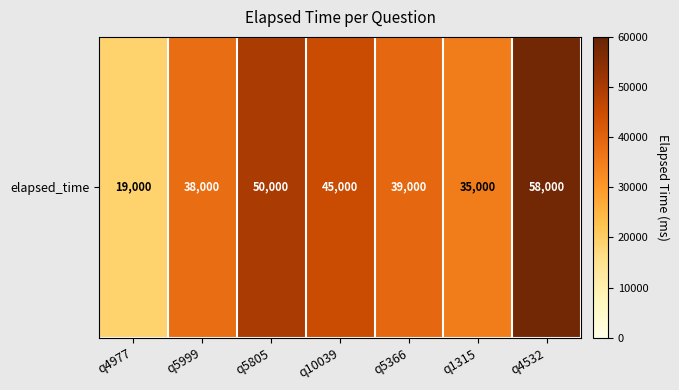

Which label corresponds to the smallest value in the chart?

q4977